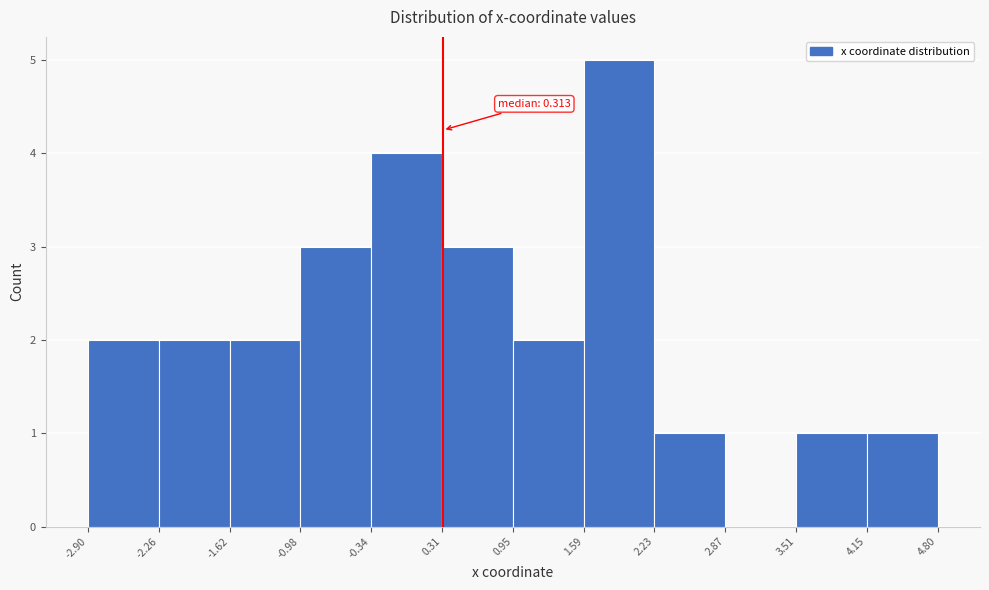

Over which range of the x-axis is the bar tallest?

1.59 to 2.23